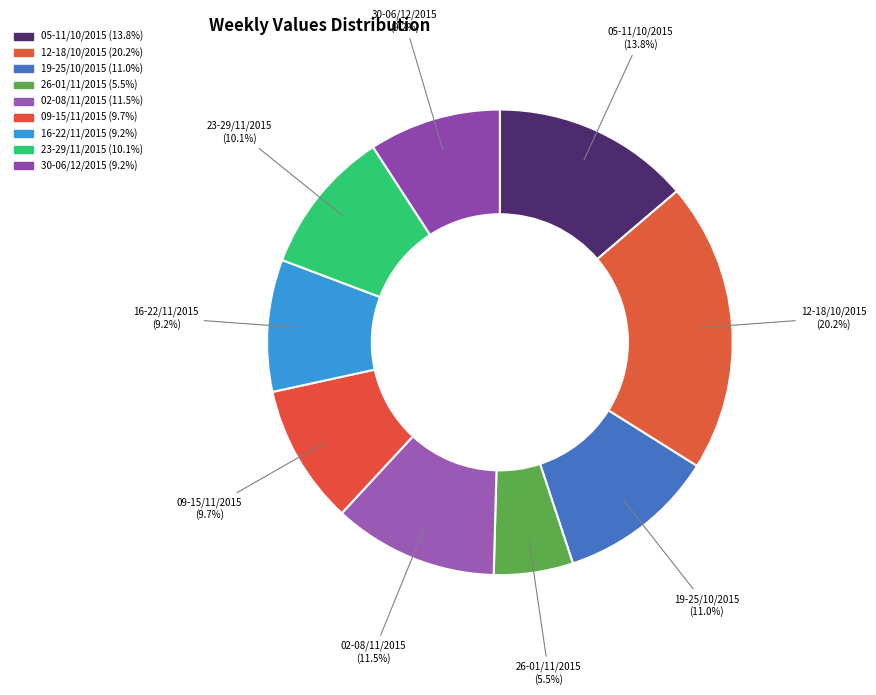

Count the number of slices in the pie.

9